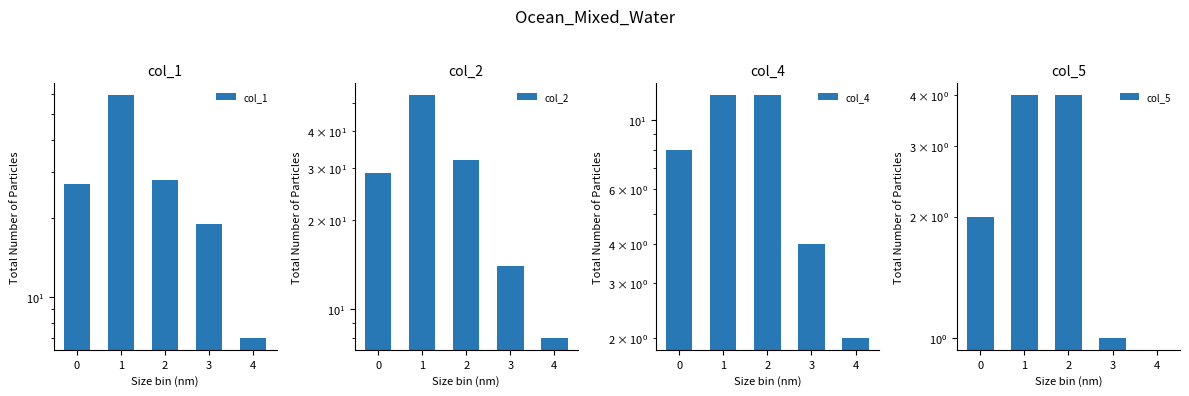

The col_2 series shows 3 at 4. True or false?

False